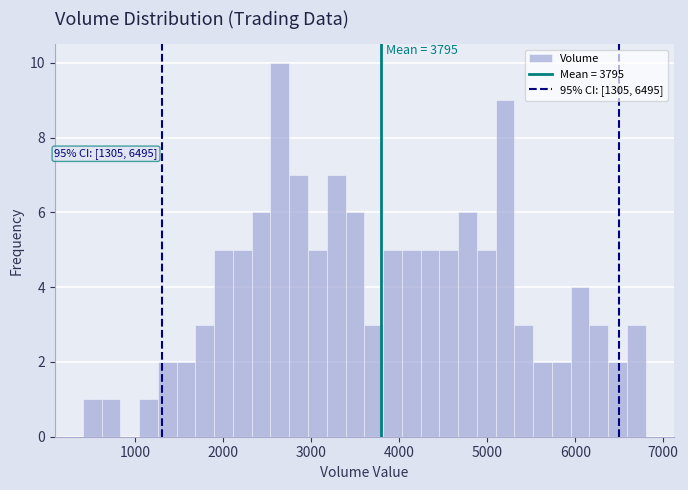

Around what value on the x-axis is the tallest bar? Give the approximate position of its centre, as read against the axis.

2600